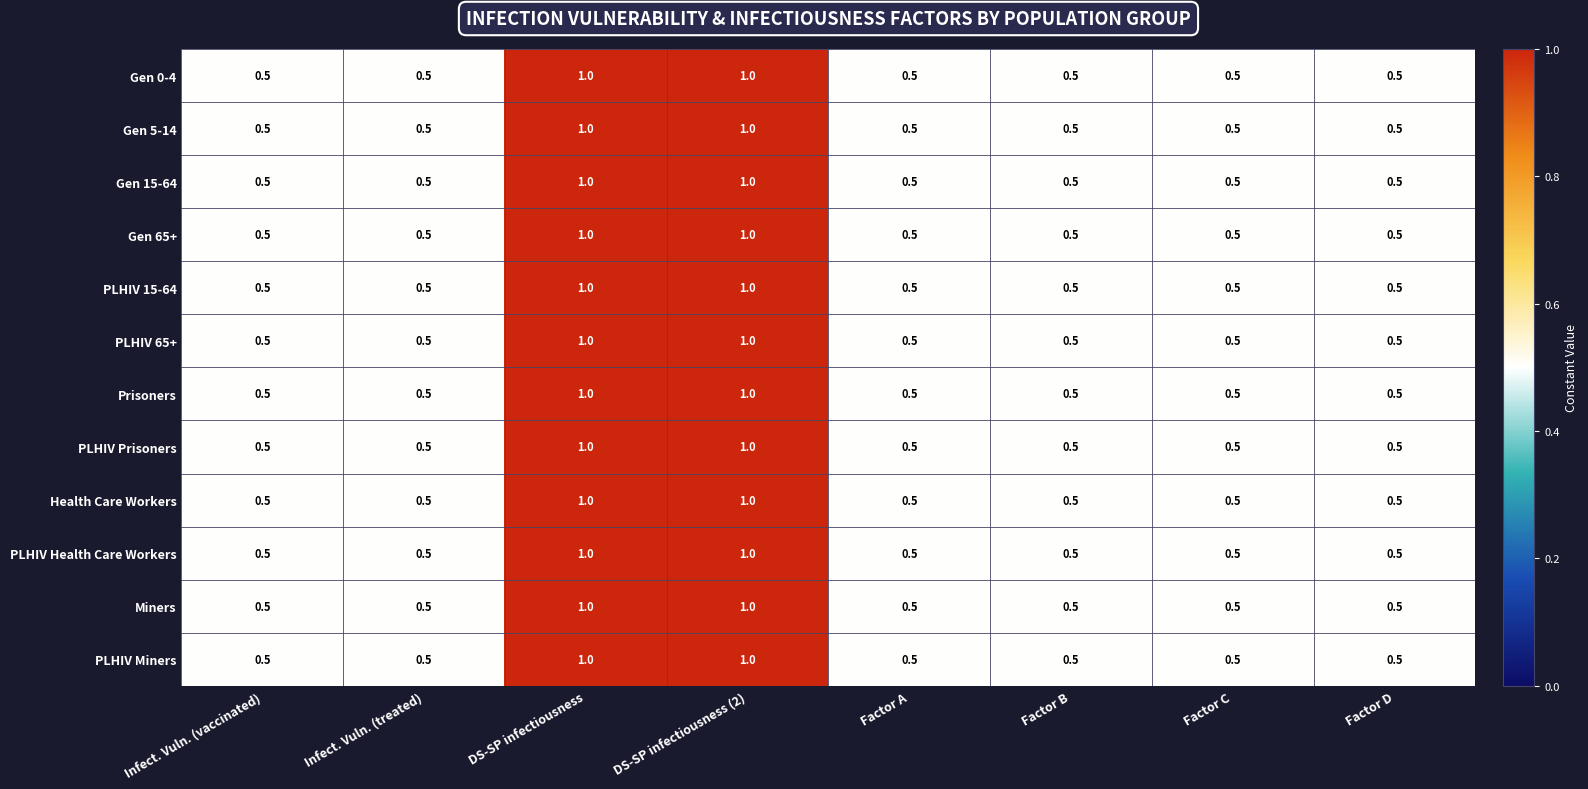

What is the maximum value shown in the chart?

1.0